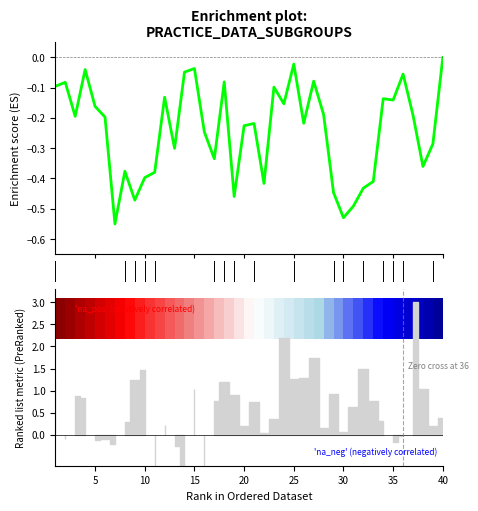

Count the number of data series in this chart.

1